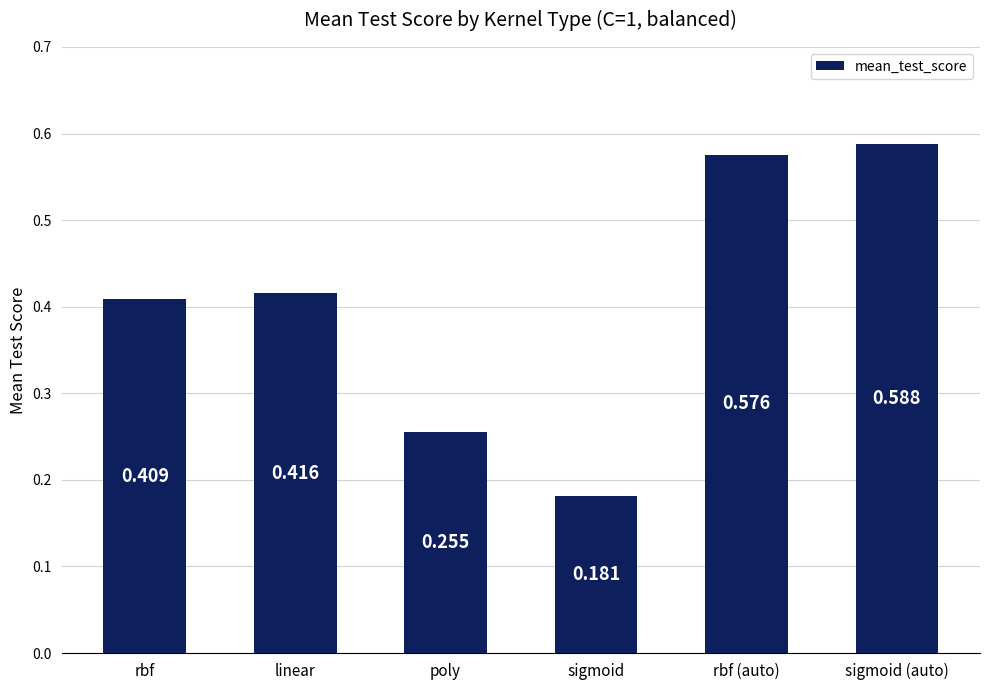

At which category does the chart reach its minimum across all series?

sigmoid